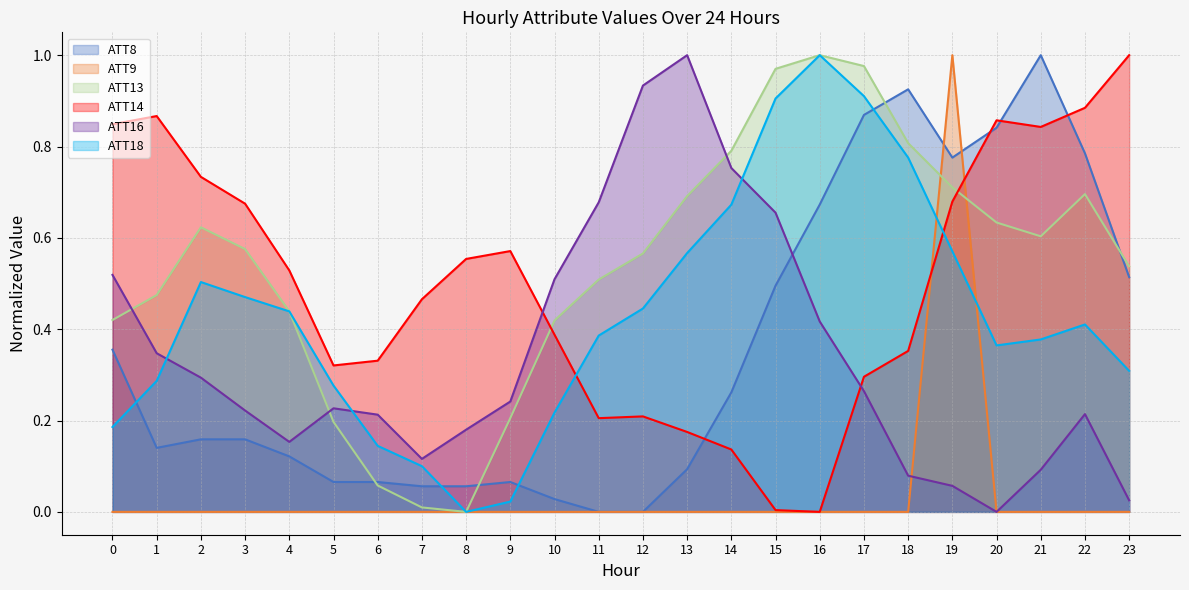

What is the value of the ATT13 point at the 17th from the left?

1.0